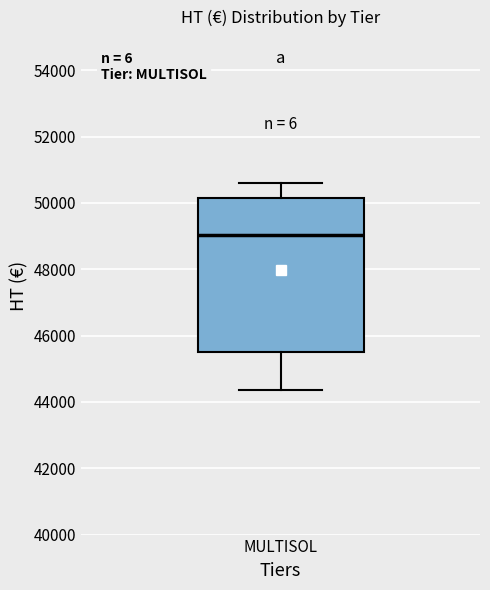

Transcribe this box plot: give where the median line is, the range the box spans, and where the two whiskers end, as read against the y-axis. The values are not printed on the chart, so give them approximately, as read against the axis.

median 49000, box 45600 to 50200, whiskers 44400 to 50600